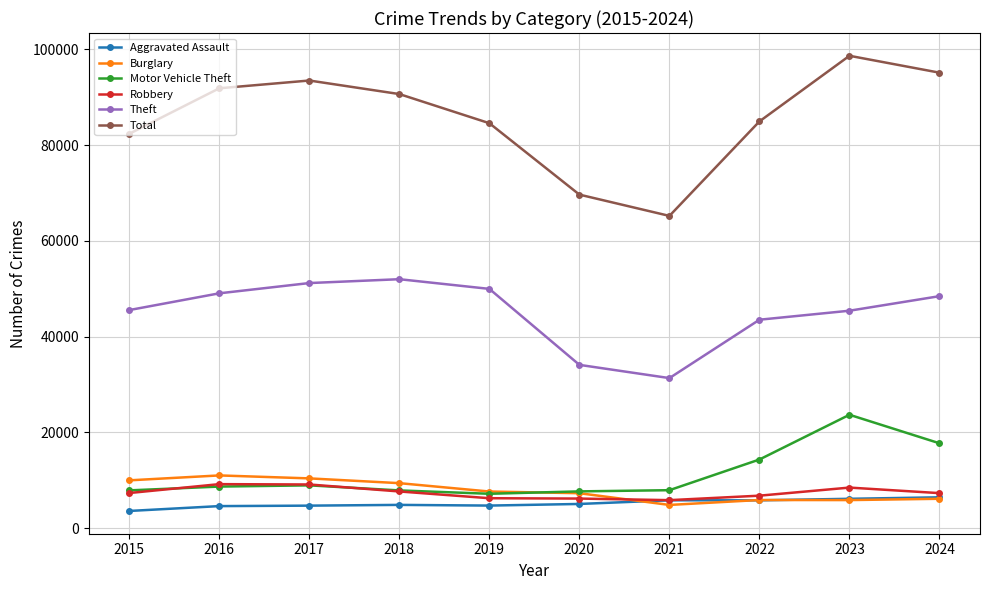

Which series changed the most between 2021 and 2024?

Total